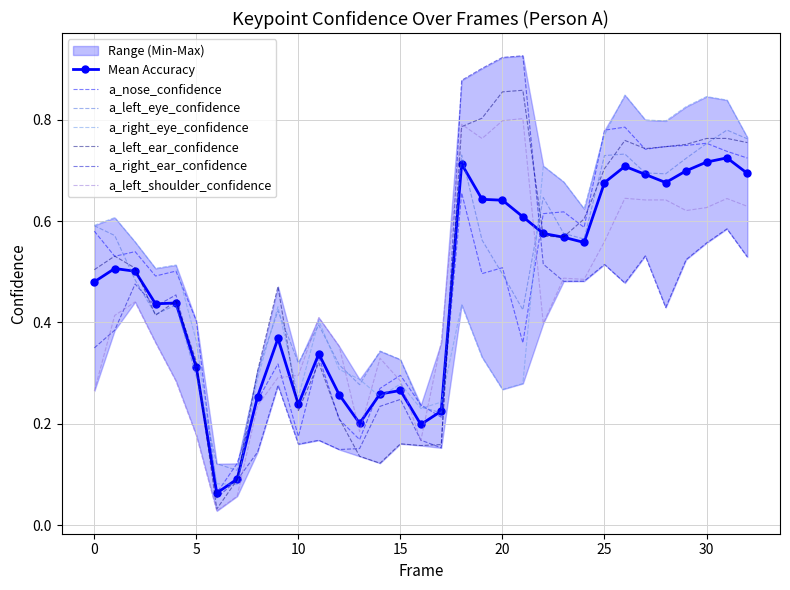

Which series has the largest total across all categories?

a_left_ear_confidence